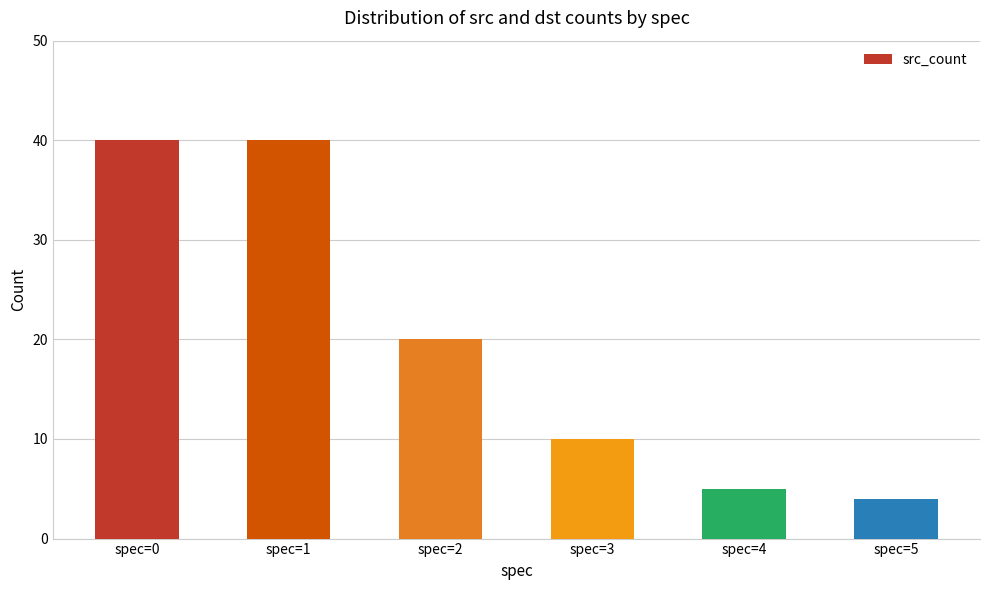

What is the value of the 4th bar from the left?

10